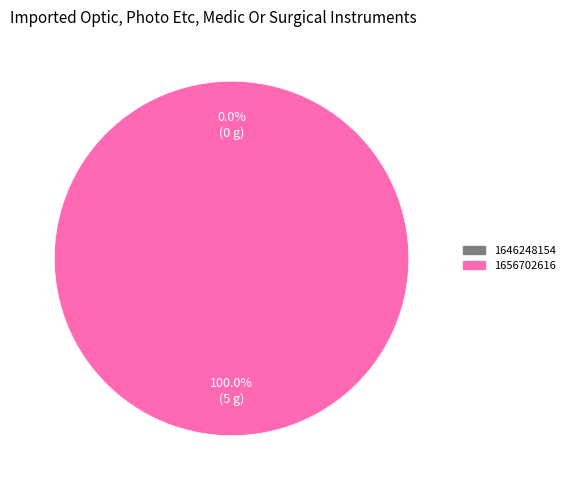

Rank the categories by value from lowest to highest.

1646248154, 1656702616